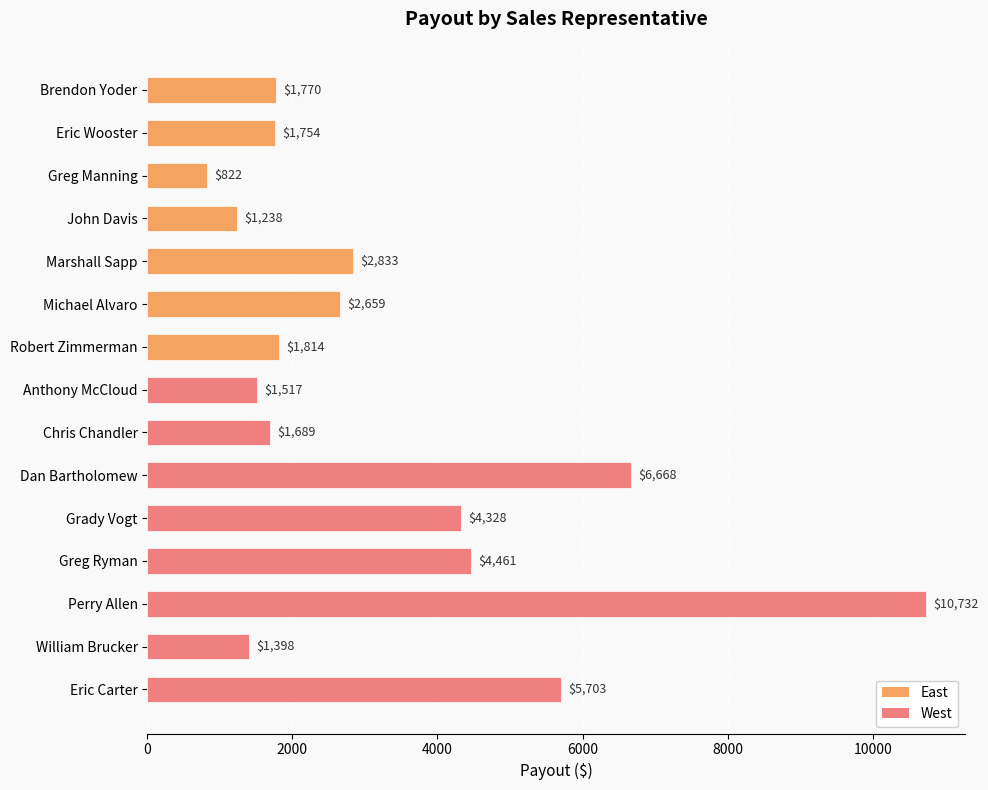

What is the average value?

3292.5